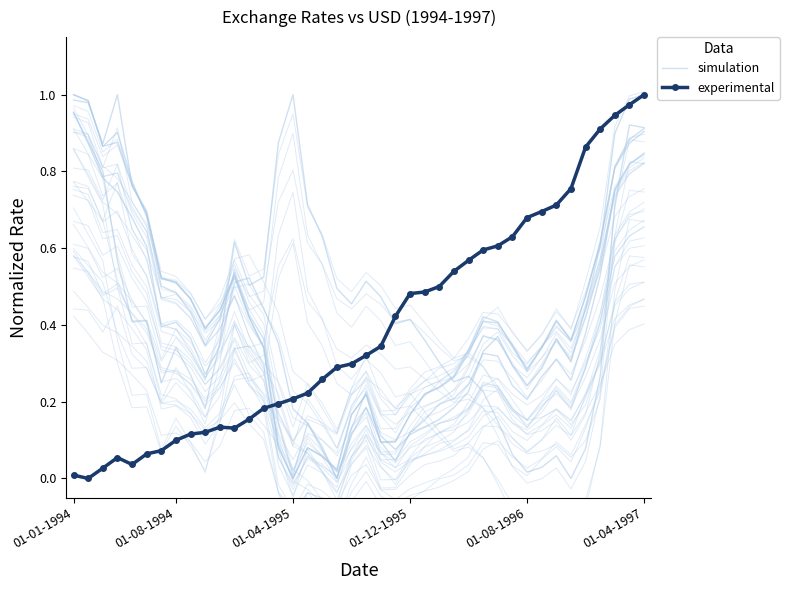

Reading left to right, transcribe all the data shown in this chart.

simulation: 1.0	1.0	0.9	0.9	0.8	0.7	0.5	0.5	0.5	0.4	0.4	0.5	0.4	0.3	0.1	0.0	0.1	0.1	0.0	0.2	0.2	0.1	0.1	0.2	0.2	0.2	0.3	0.3	0.4	0.4	0.3	0.3	0.3	0.4	0.4	0.5	0.6	0.8	0.9	0.9
experimental: 0.0	0.0	0.0	0.1	0.0	0.1	0.1	0.1	0.1	0.1	0.1	0.1	0.2	0.2	0.2	0.2	0.2	0.3	0.3	0.3	0.3	0.3	0.4	0.5	0.5	0.5	0.5	0.6	0.6	0.6	0.6	0.7	0.7	0.7	0.8	0.9	0.9	0.9	1.0	1.0